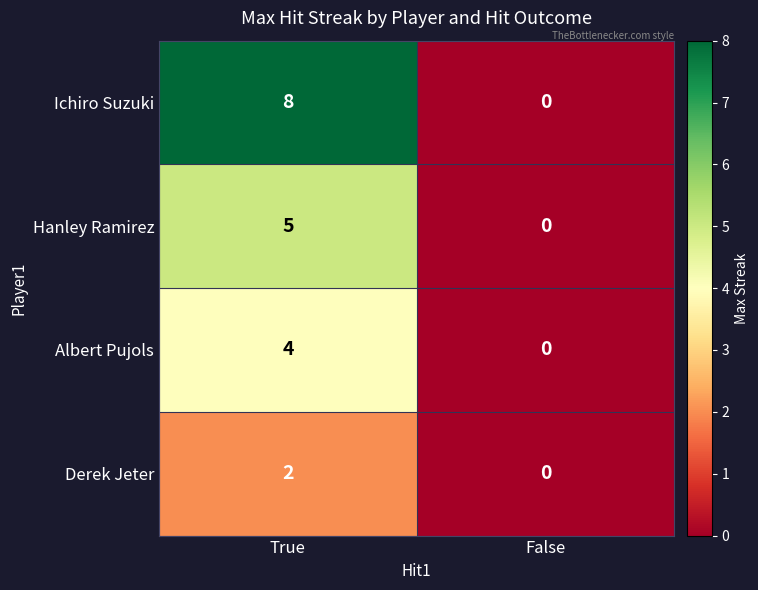

List the series in order of their peak value, lowest first.

Derek Jeter, Albert Pujols, Hanley Ramirez, Ichiro Suzuki